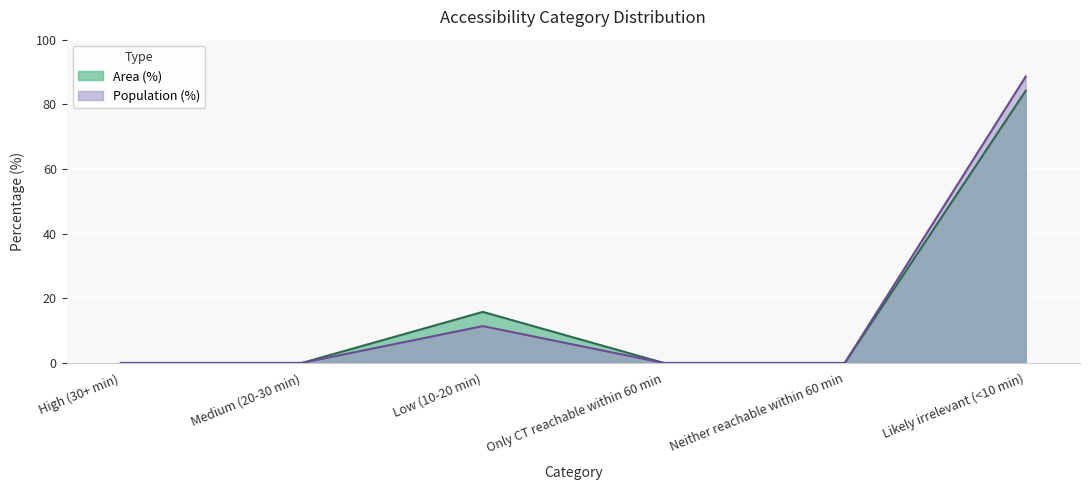

What are all the series names shown in the legend?

Area (%), Population (%)